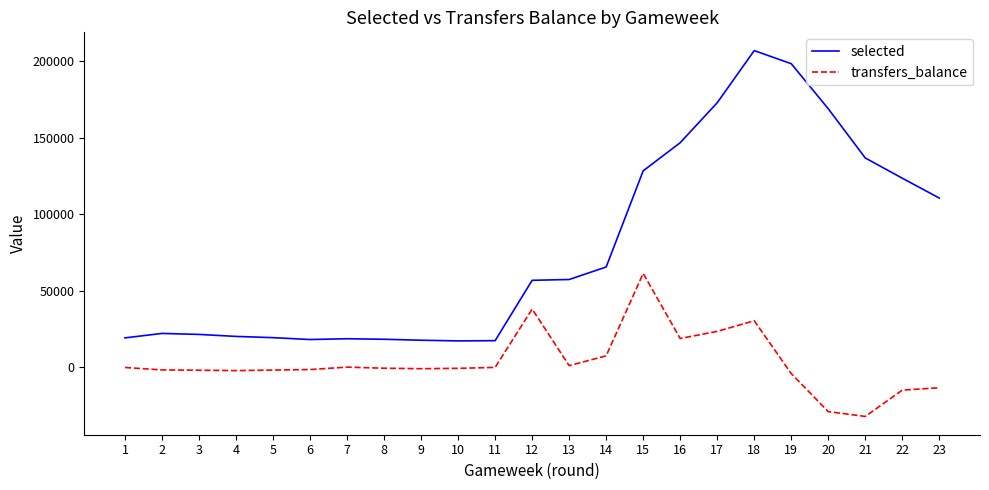

What is the difference between the highest and lowest values at 13?

56260